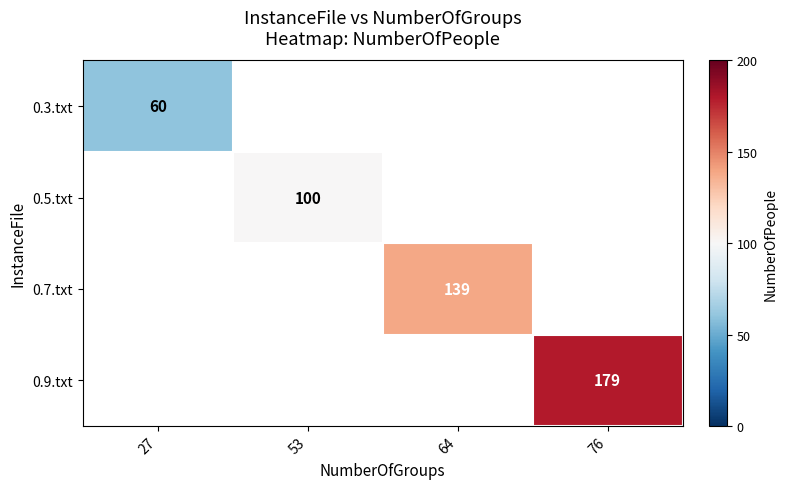

The value of 0.7.txt at 64 is 139. True or false?

True